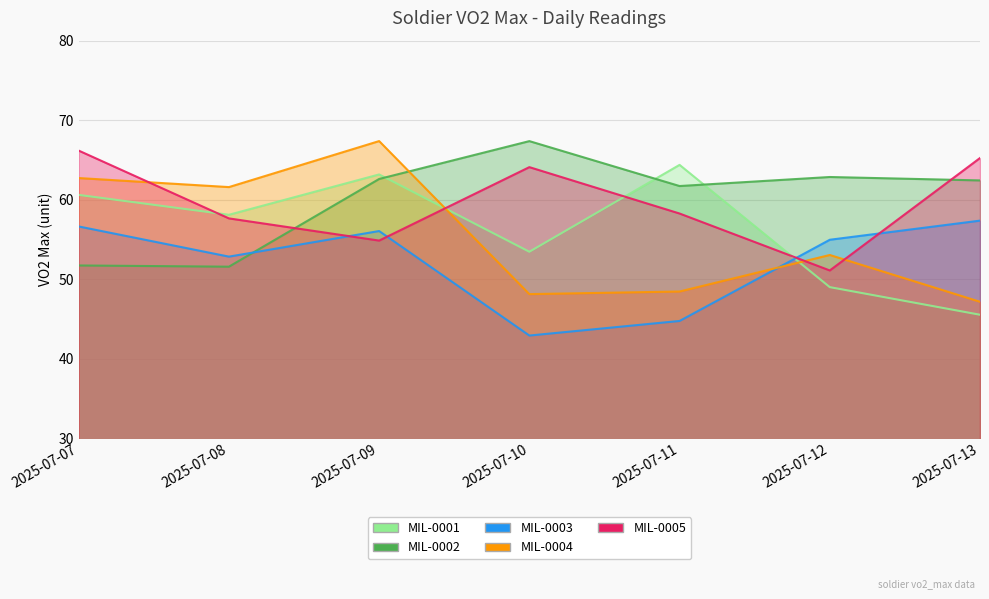

Which category has the lowest value in the MIL-0002 series?

2025-07-08